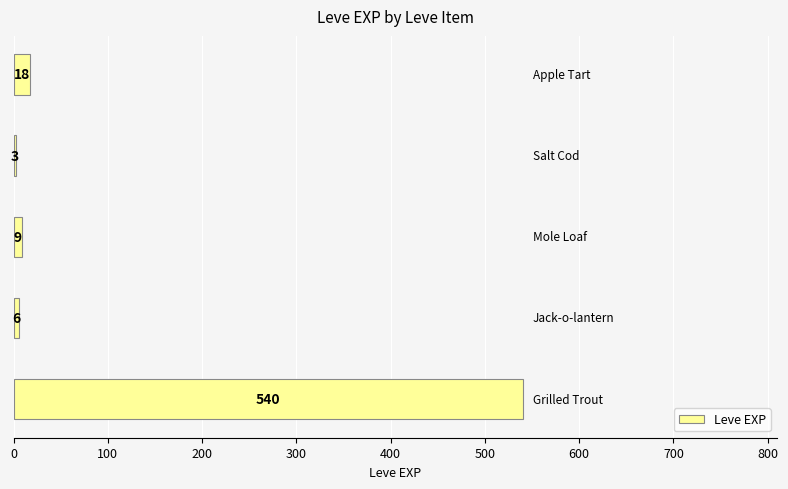

How many categories are shown in the chart?

5